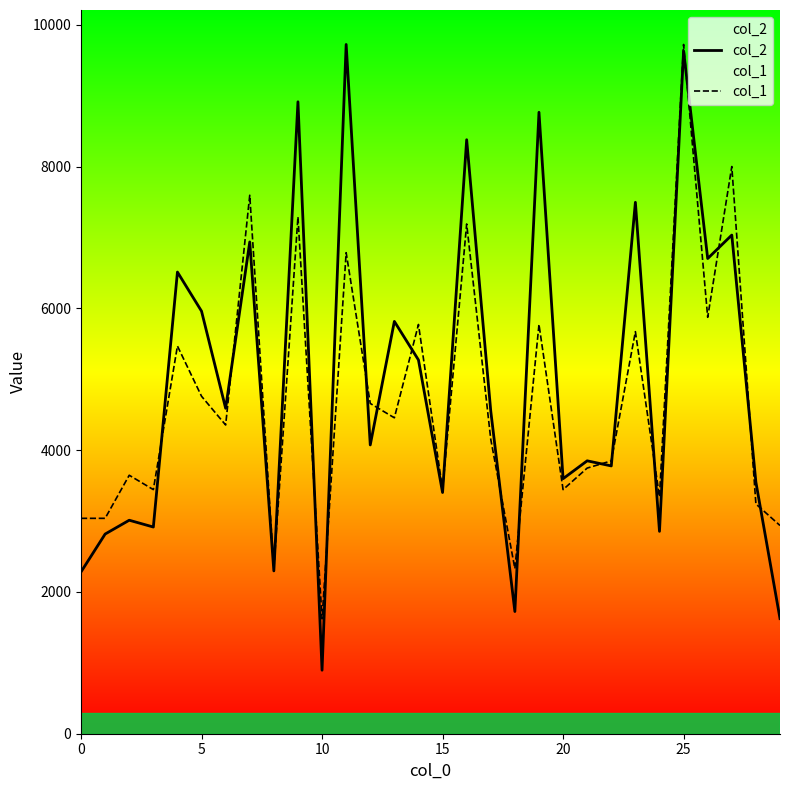

What is the total value across all series at 5?

10721.7